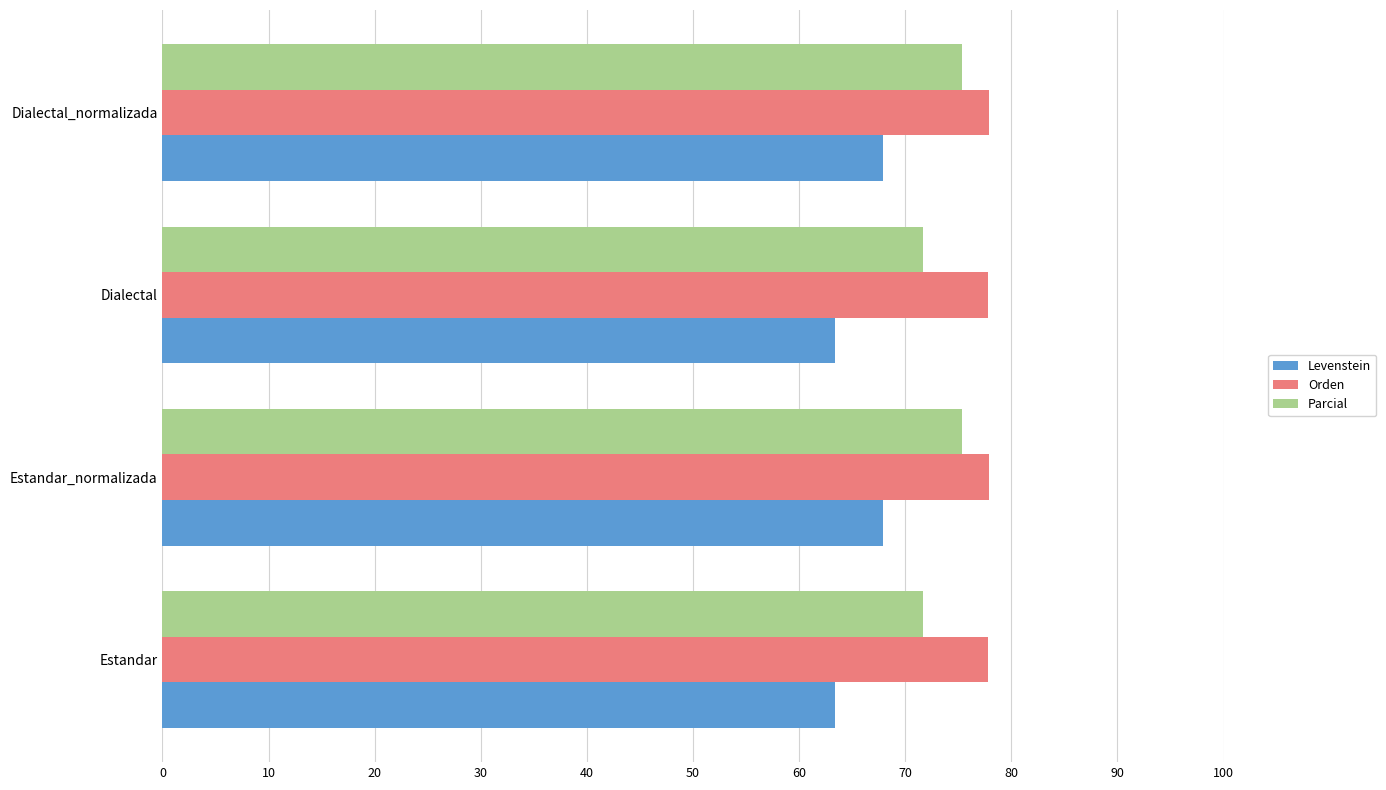

True or false: Orden has a value of 77.9 at Estandar_normalizada.

True